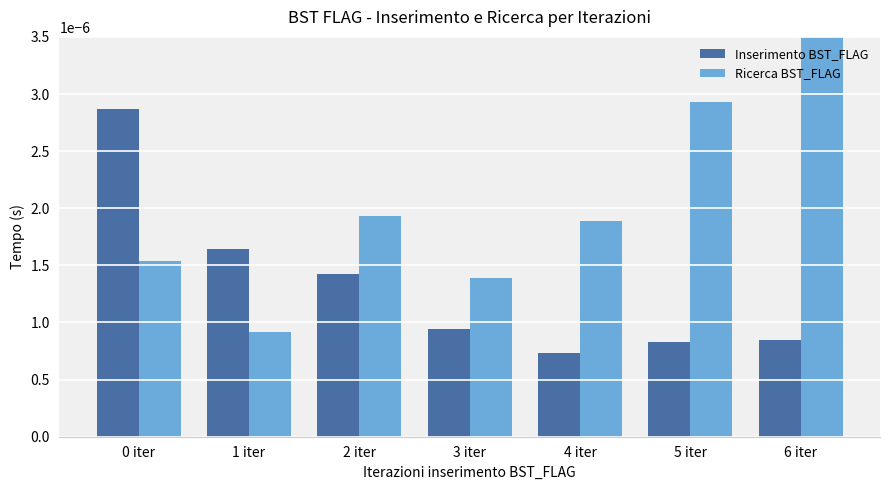

At how many categories does at least one series exceed 0?

7